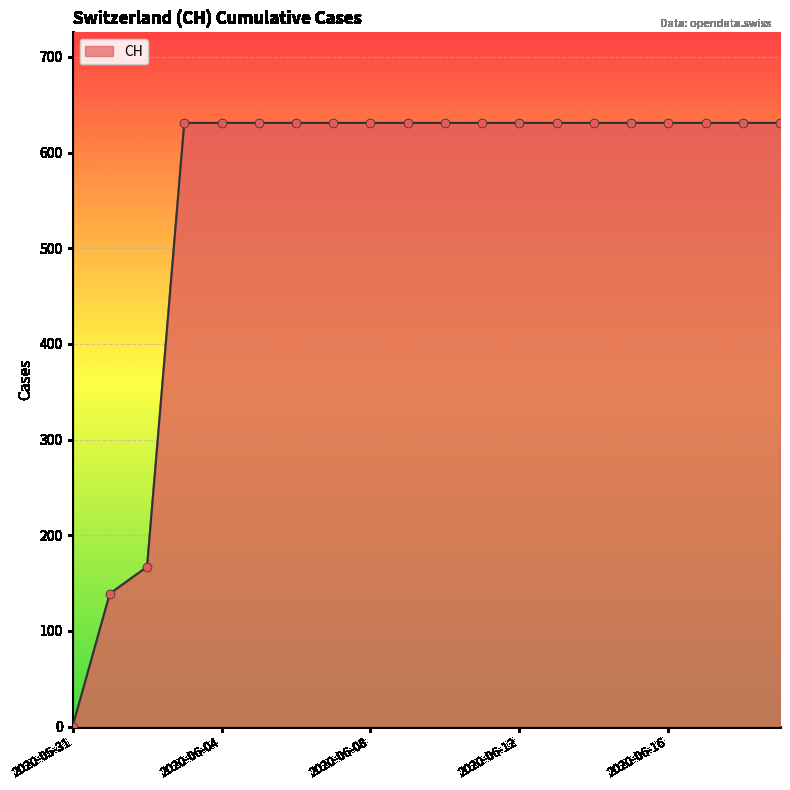

What is the maximum value shown in the chart?

631